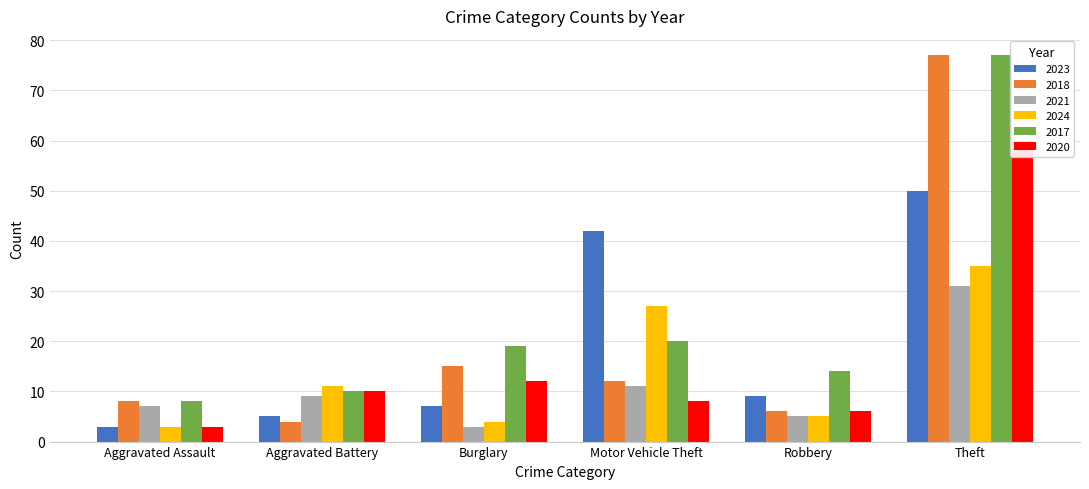

Rank the series by their maximum value, from highest to lowest.

2018, 2017, 2020, 2023, 2024, 2021